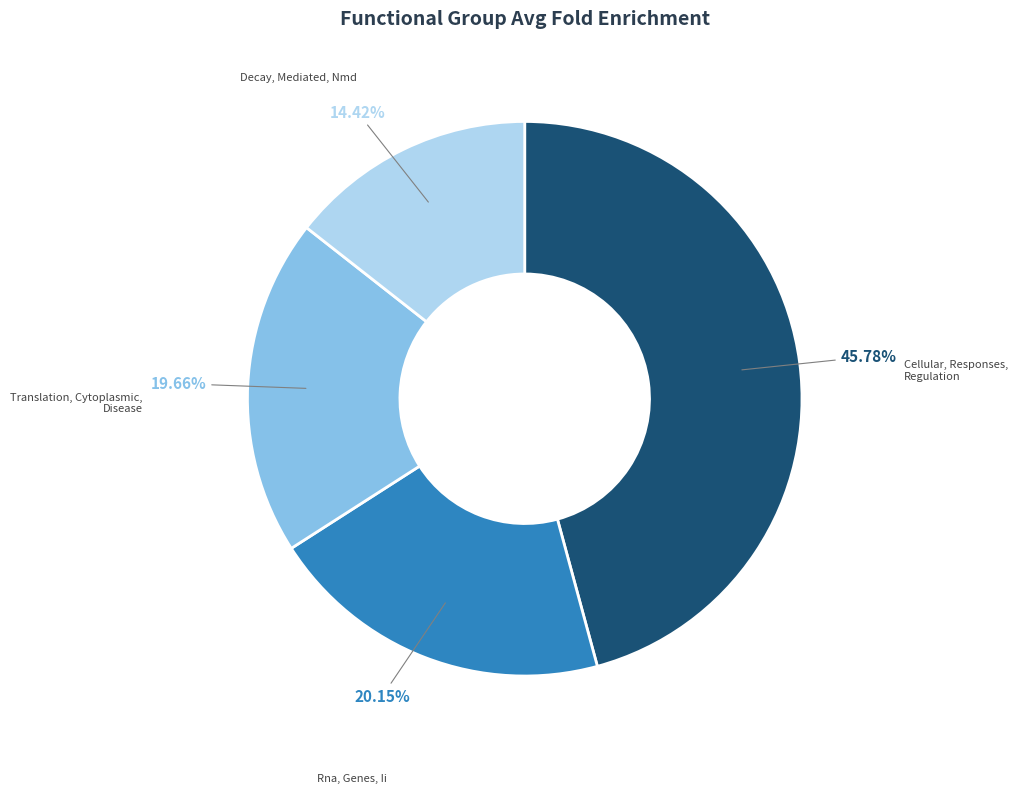

Combined, do Decay, Mediated, Nmd and Cellular, Responses, Regulation account for over 50%?

Yes